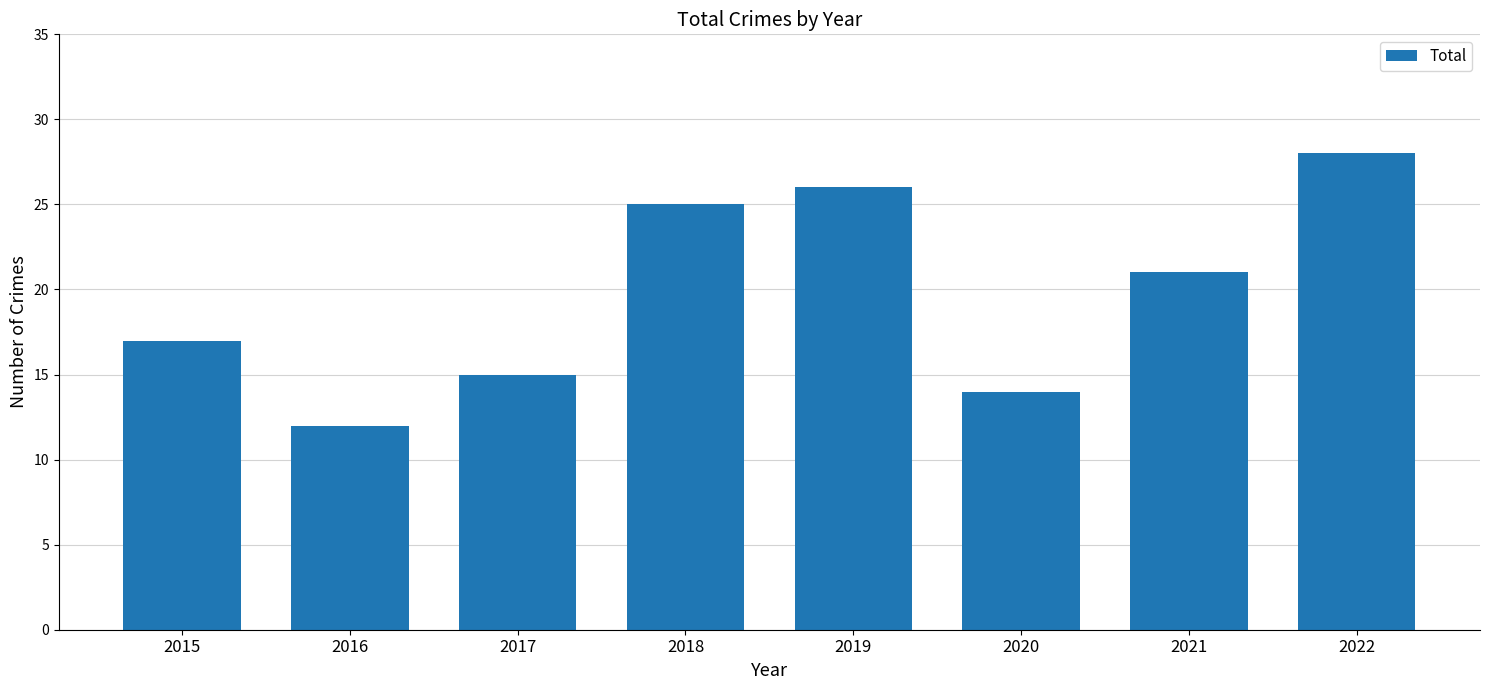

What is the average value?

20